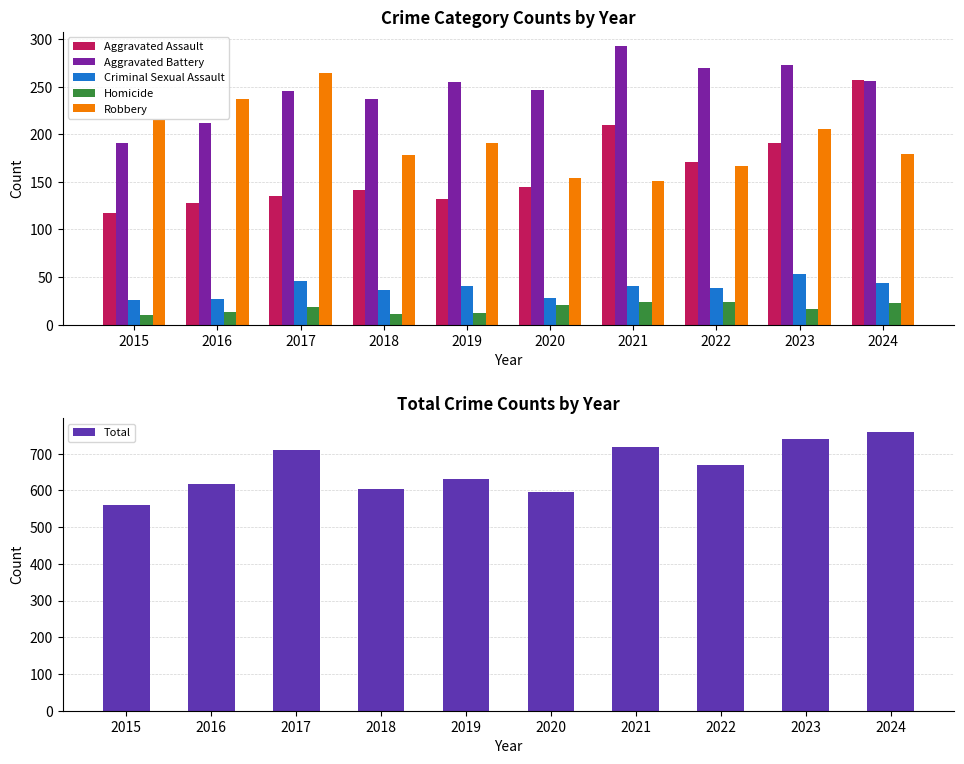

What is the value of the Total bar at the 7th from the left?

719